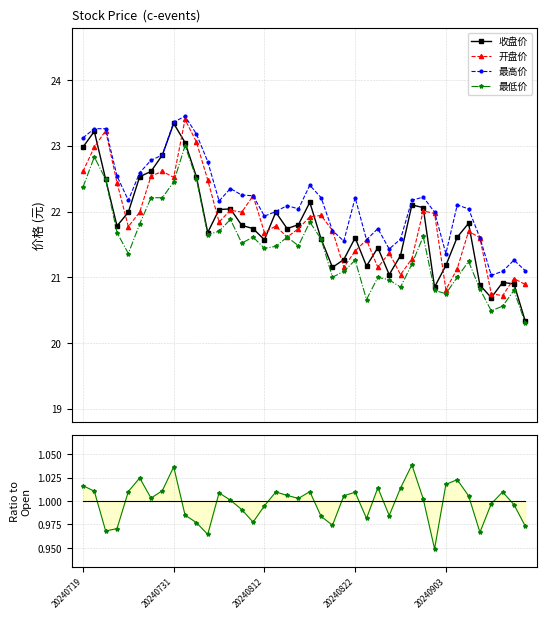

What is the value of the 最高价 point at the 19th from the left?

22.1